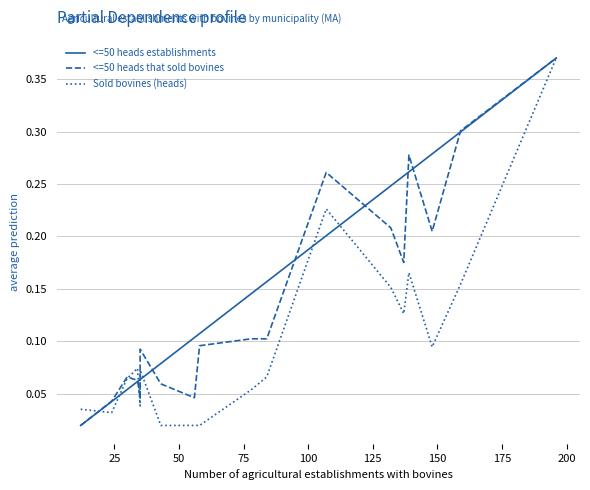

True or false: <=50 heads that sold bovines and <=50 heads establishments cross at least once.

True